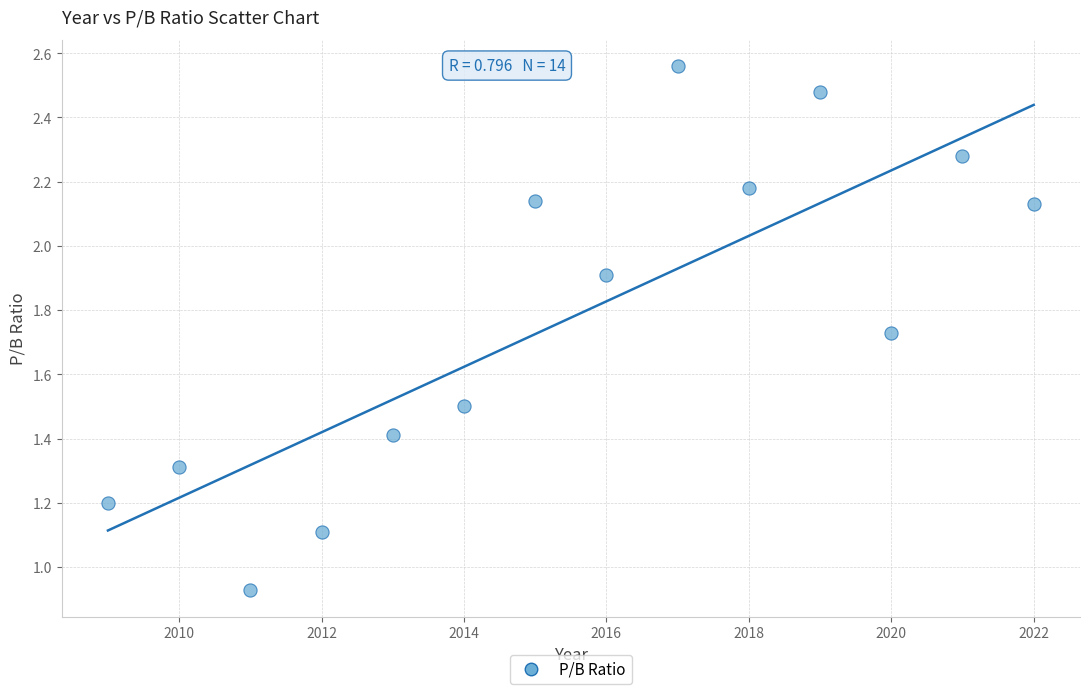

What is the range of Y values (max minus min)?

1.6